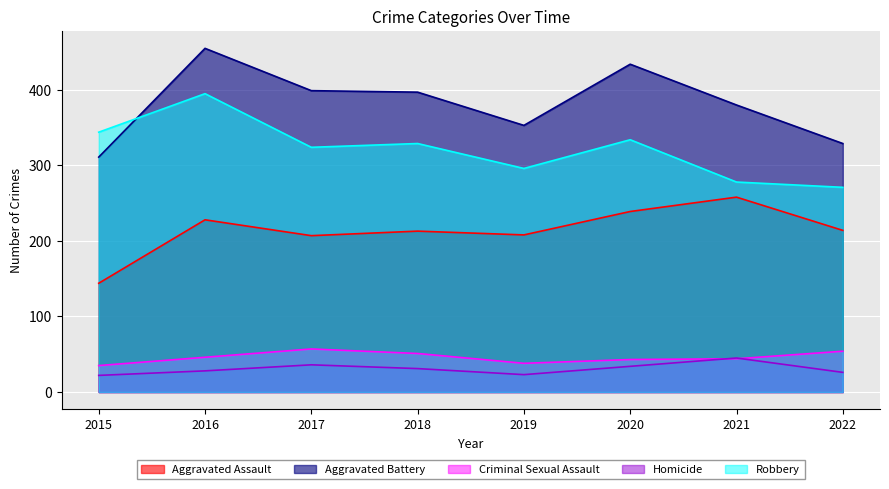

What is the value of the Criminal Sexual Assault point at the 5th from the left?

38